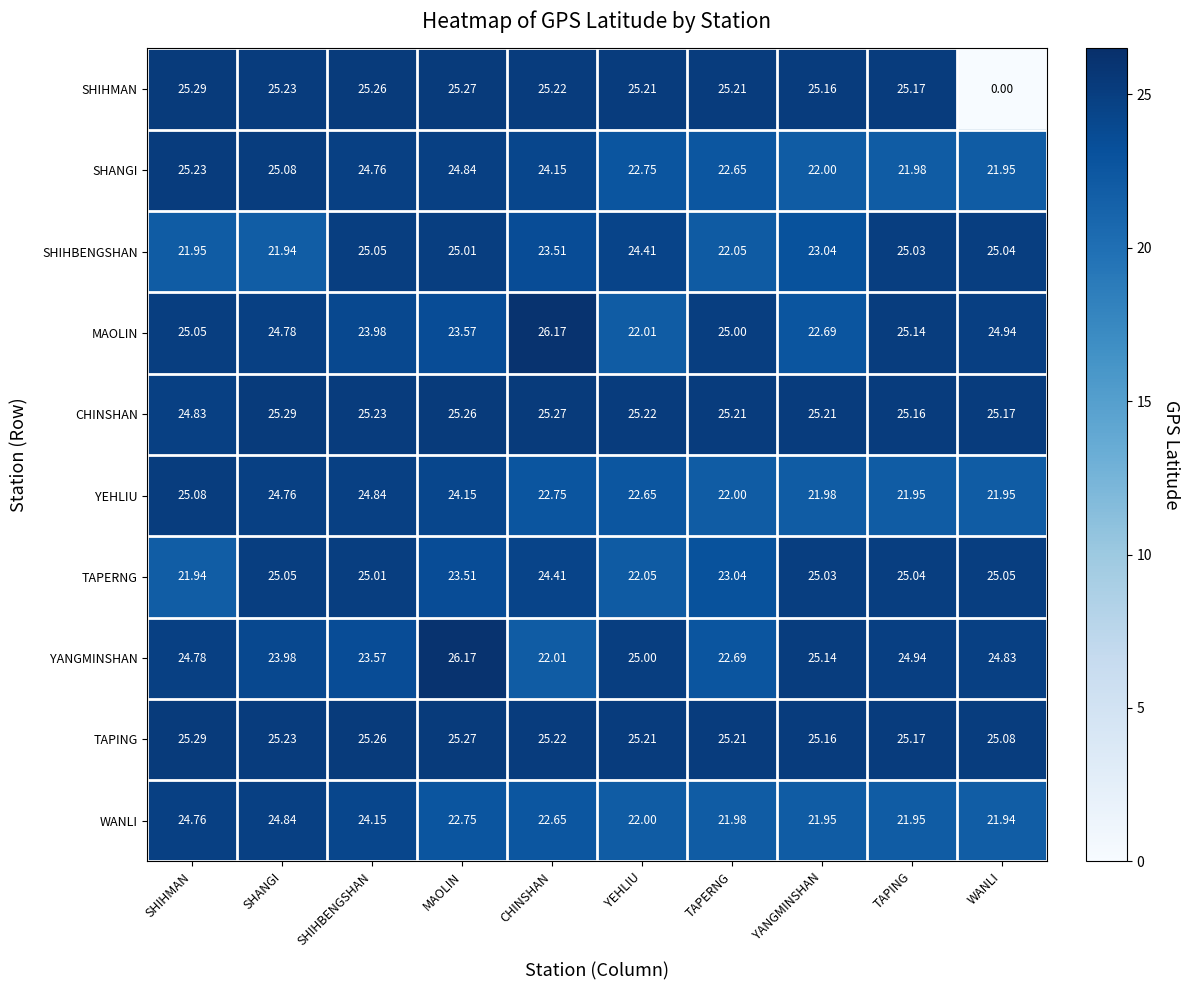

What is the maximum value shown in the chart?

26.2